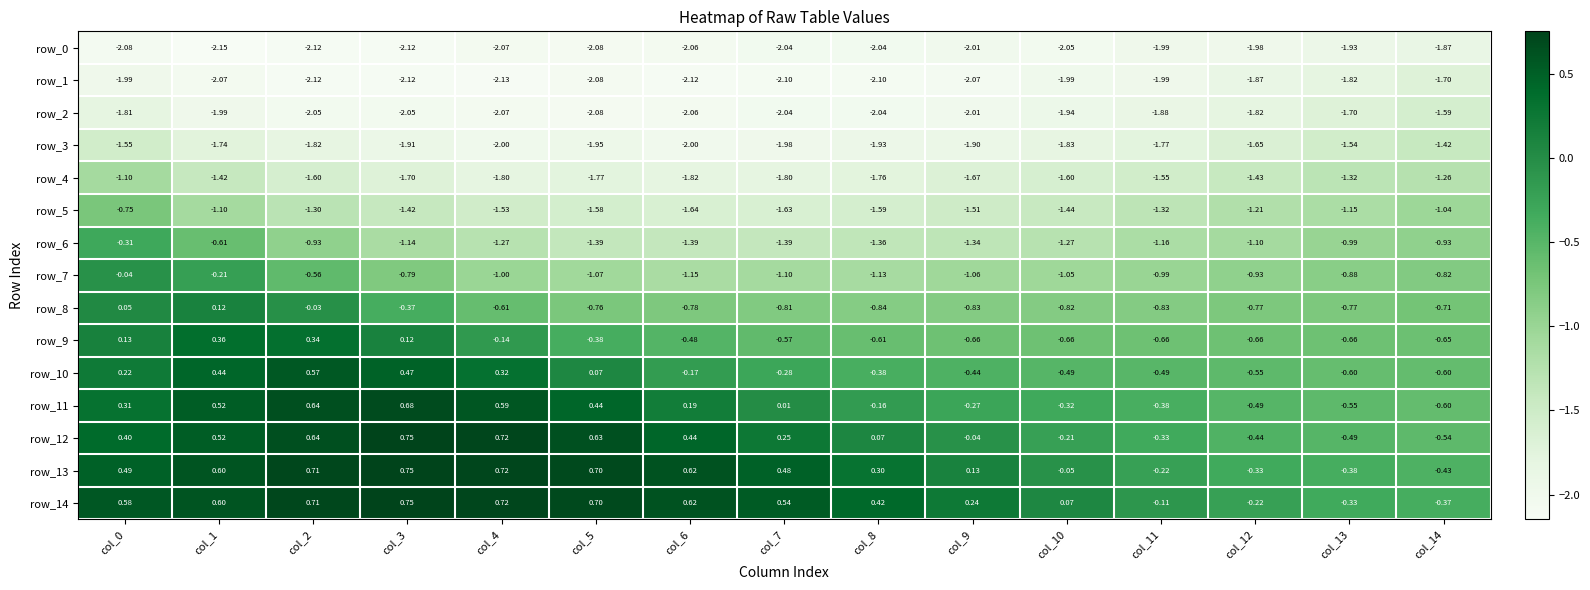

Is the value of row_6 at col_0 greater than the value of row_8 at col_10?

Yes